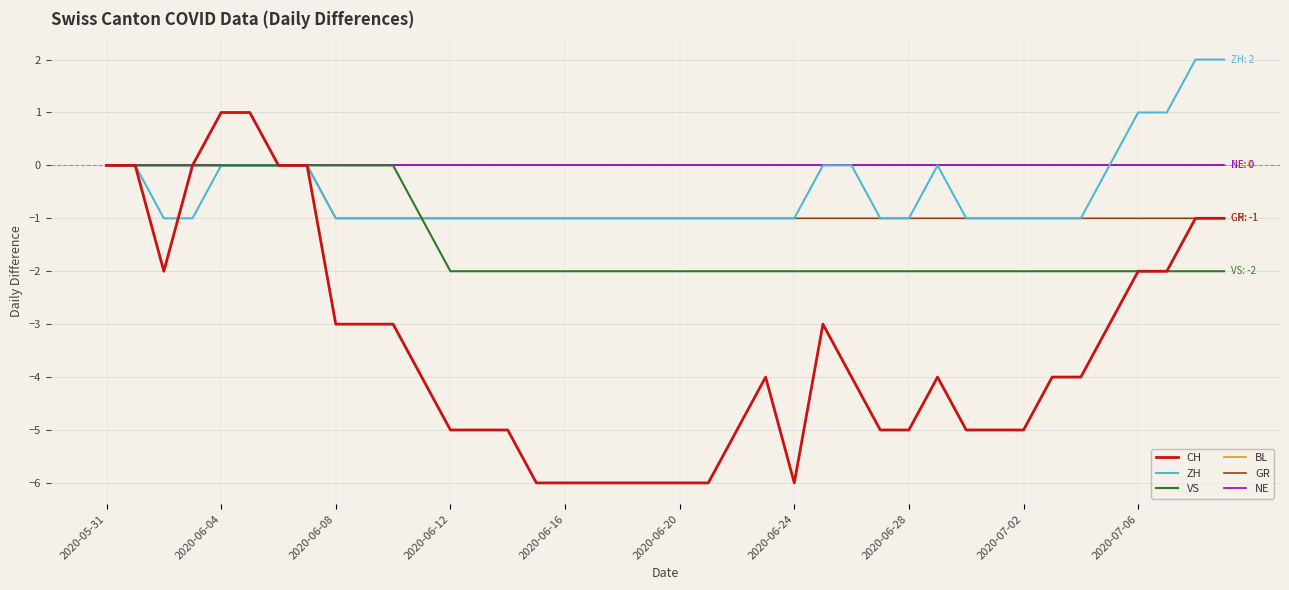

Which series has the widest spread of values?

CH